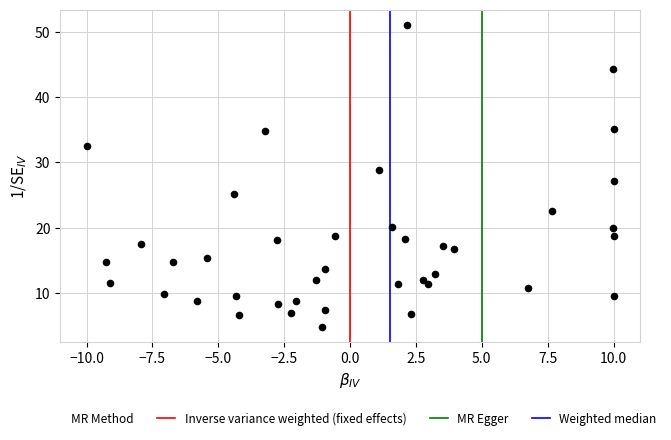

What is the range of X values (max minus min)?

20.0